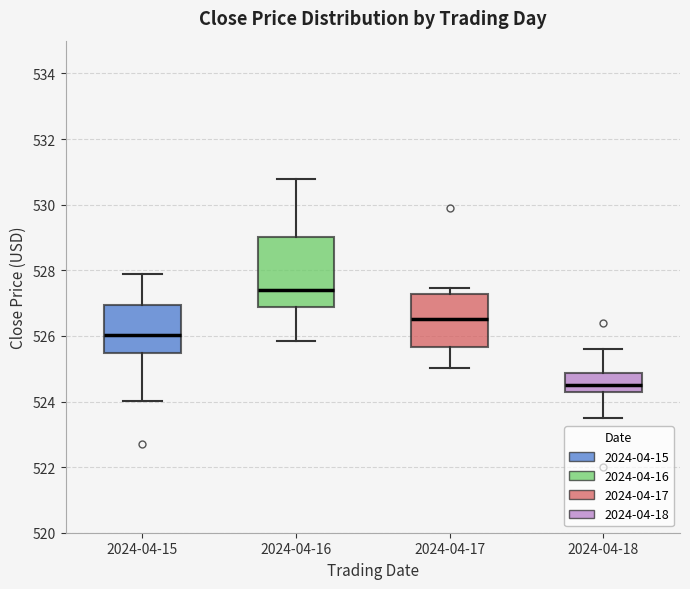

Where does the lower whisker of the box for 2024-04-17 end on the y-axis? The values are not printed on the chart, so give them approximately, as read against the axis.

525.0